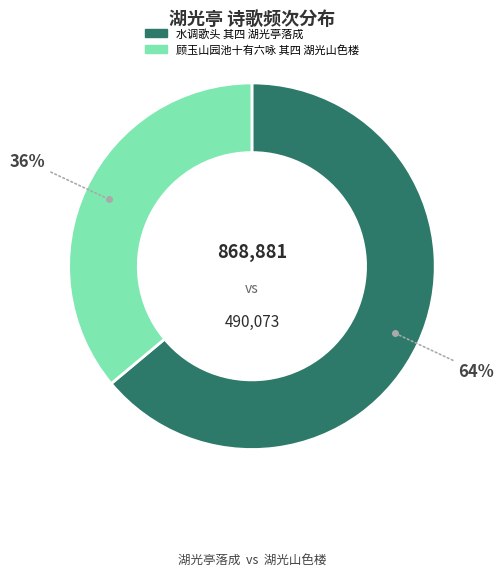

Which category has the biggest portion of the pie?

水调歌头 其四 湖光亭落成